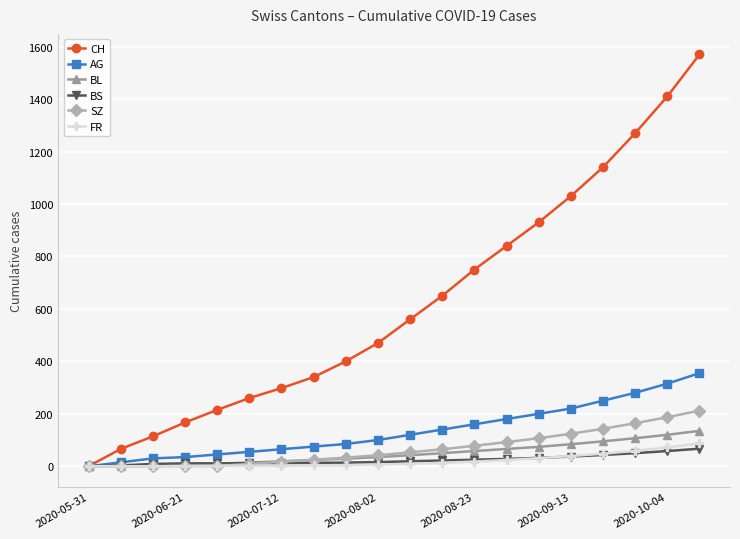

True or false: CH has more than 0 points higher than both neighbors.

False